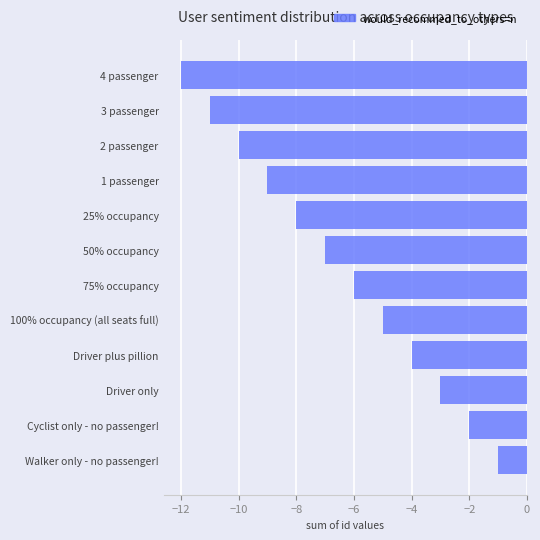

Which label corresponds to the smallest value in the chart?

4 passenger